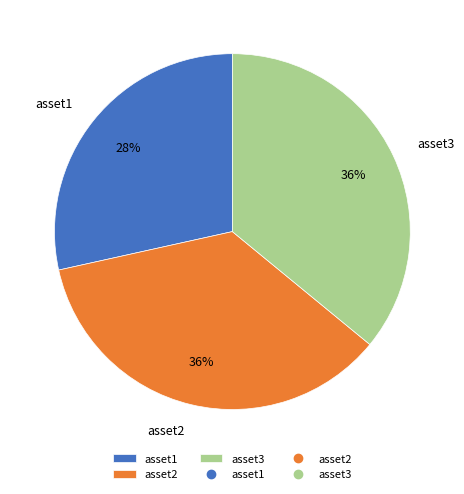

Does asset1 represent more than half of the total?

No